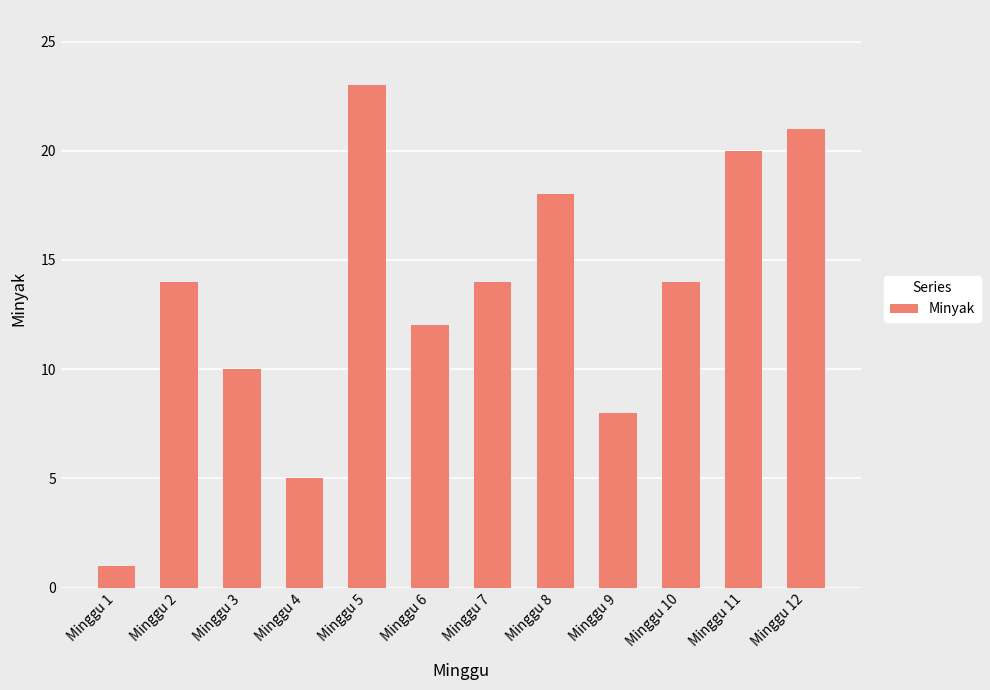

How many bars are there in total?

12